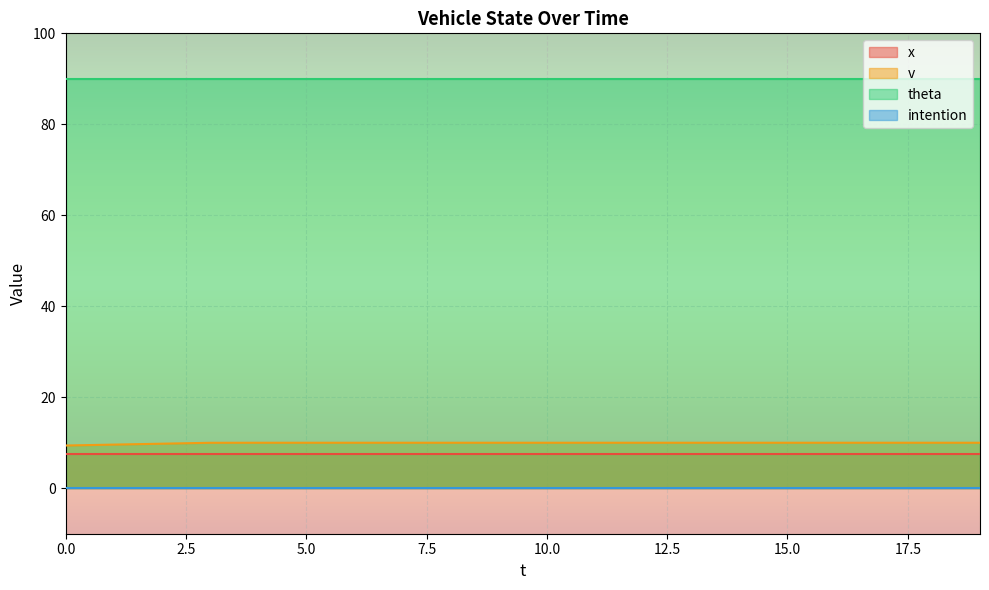

At how many categories does at least one series exceed 42?

20